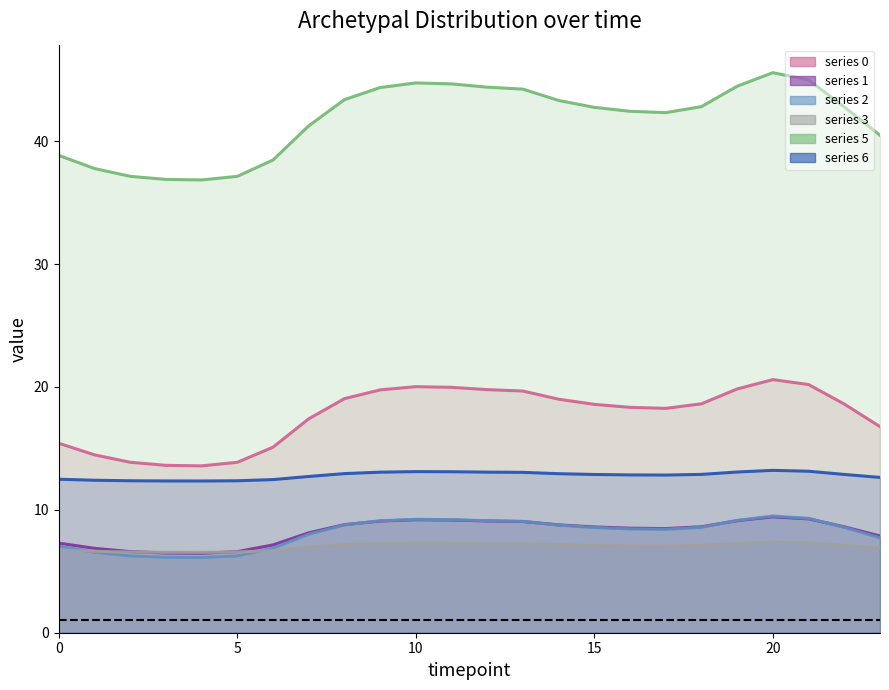

At which label is 6 closest to 12?

4